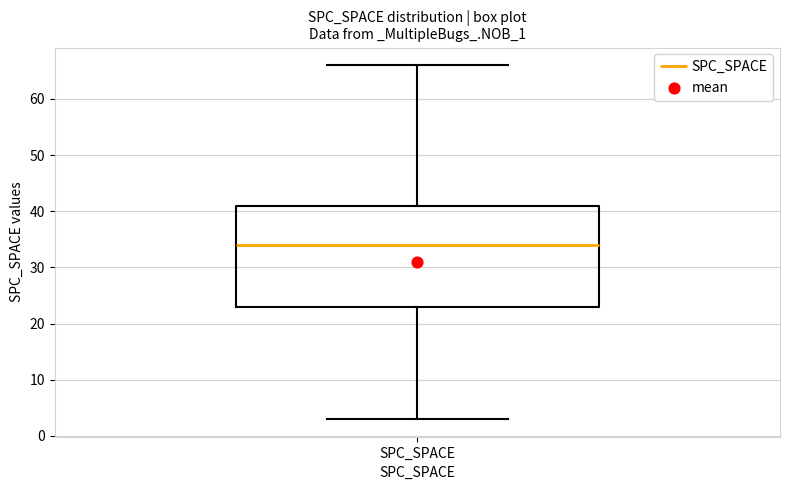

Where does the median line of the box for SPC_SPACE sit on the y-axis? The values are not printed on the chart, so give them approximately, as read against the axis.

34